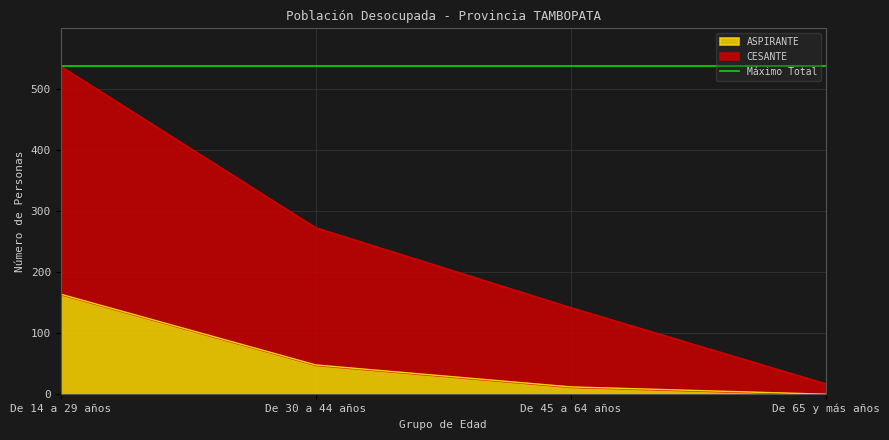

Rank the categories by CESANTE value from highest to lowest.

De 14 a 29 años, De 30 a 44 años, De 45 a 64 años, De 65 y más años